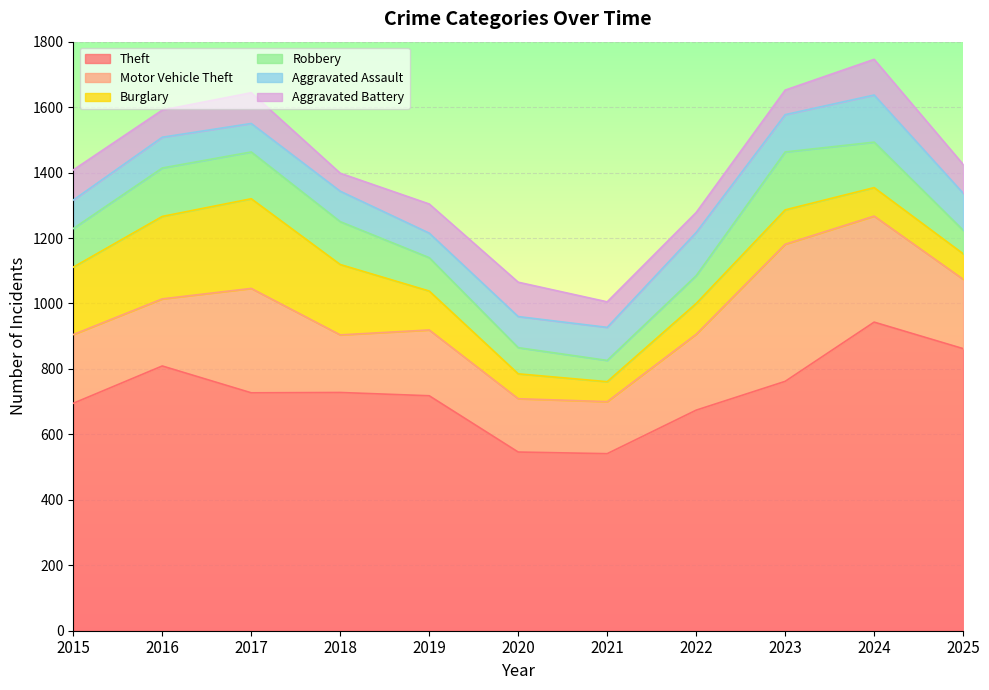

Which category has the lowest value across all series?

2018